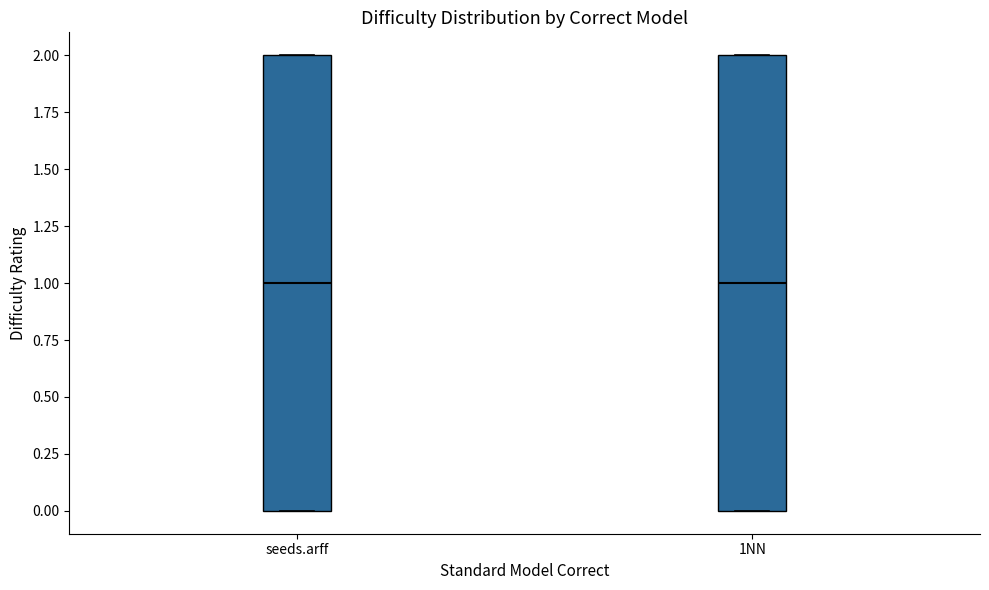

Reading left to right, transcribe this box plot: for each box, give where its median line is, the range the box spans, and where its two whiskers end, as read against the y-axis. The values are not printed on the chart, so give them approximately, as read against the axis.

seeds.arff: median 1, box 0 to 2, whiskers 0 to 2
1NN: median 1, box 0 to 2, whiskers 0 to 2